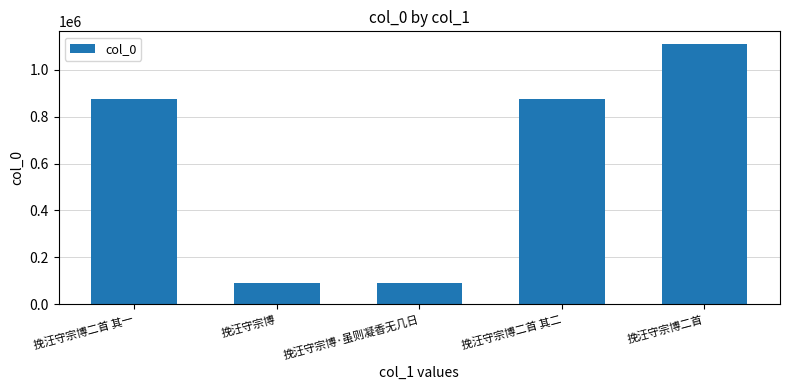

Are the bars grouped side by side (vs. stacked)?

No